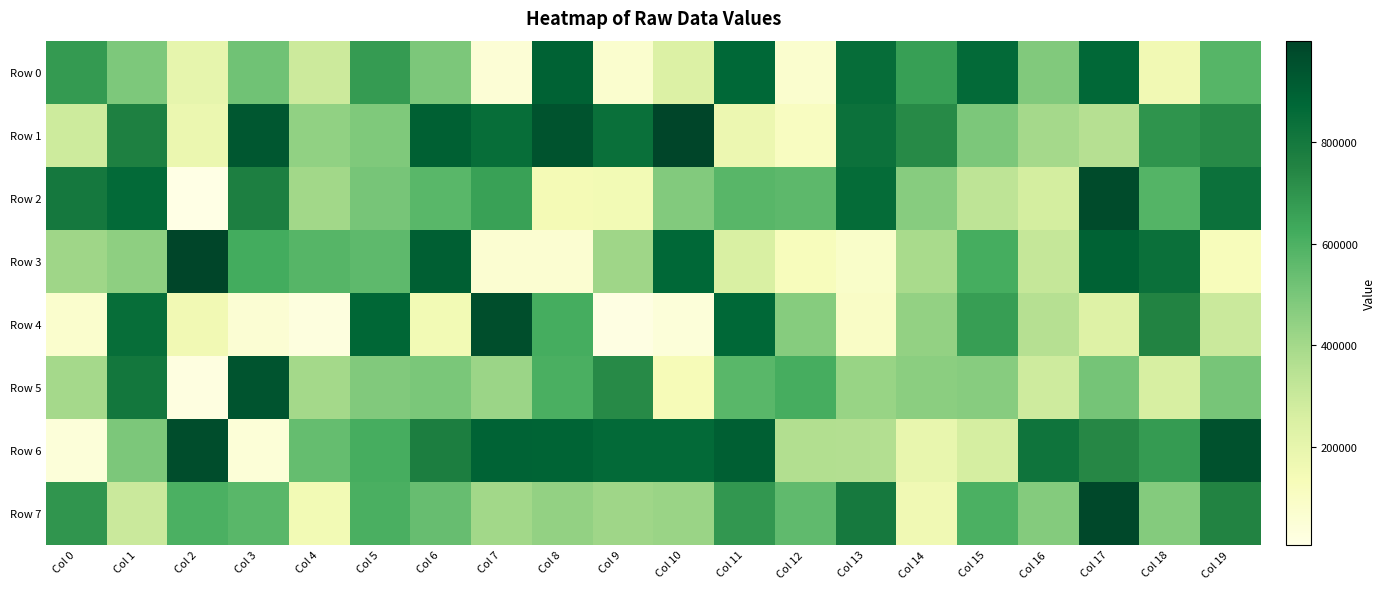

Which category has the highest value across all series?

Col 10